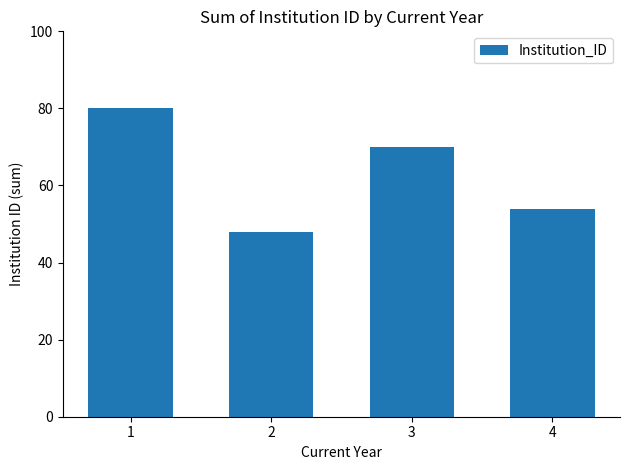

Which has a higher value, 1 or 3?

1